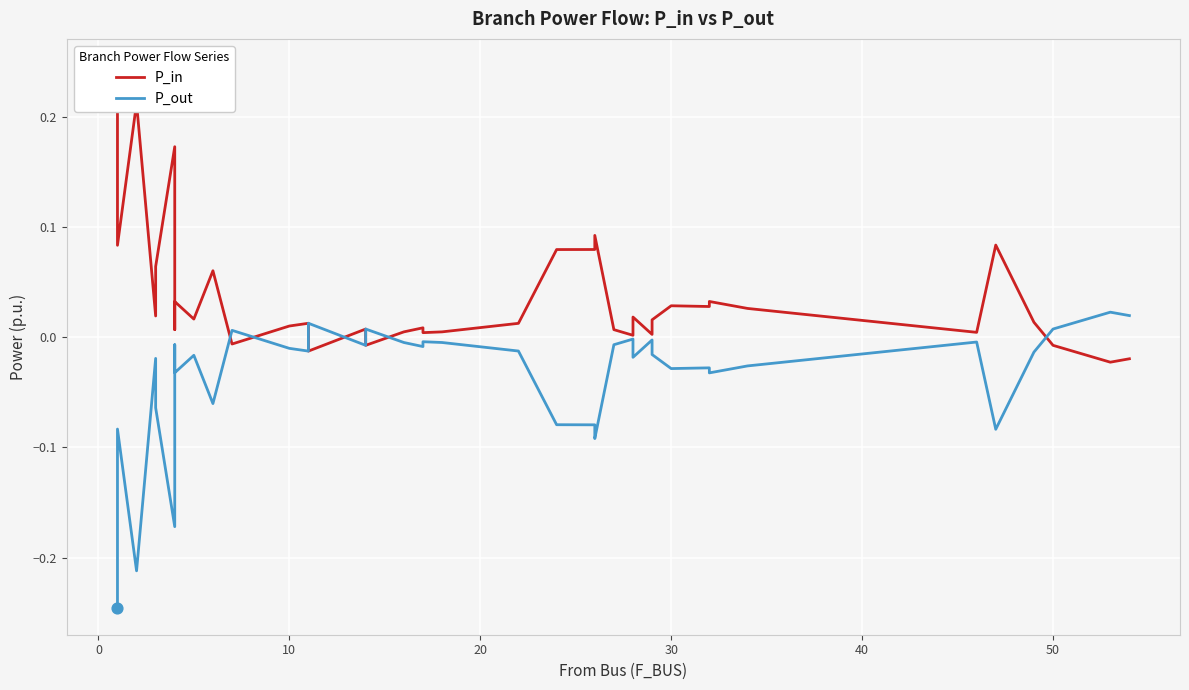

Which series has the largest total across all categories?

P_in